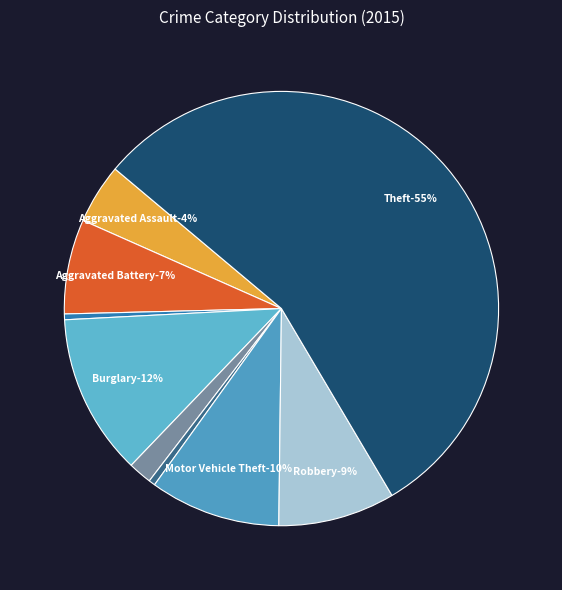

Which slice is the smallest?

Arson